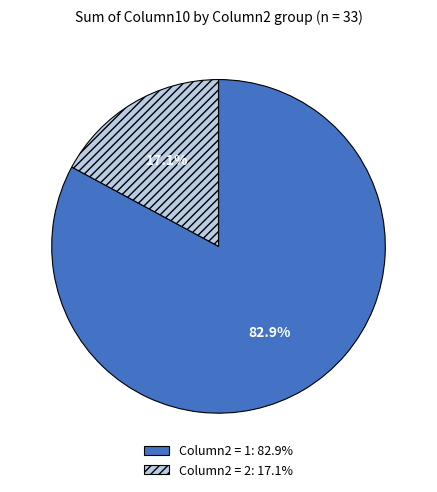

Which slice is the smallest?

Column2 = 2: 17.1%